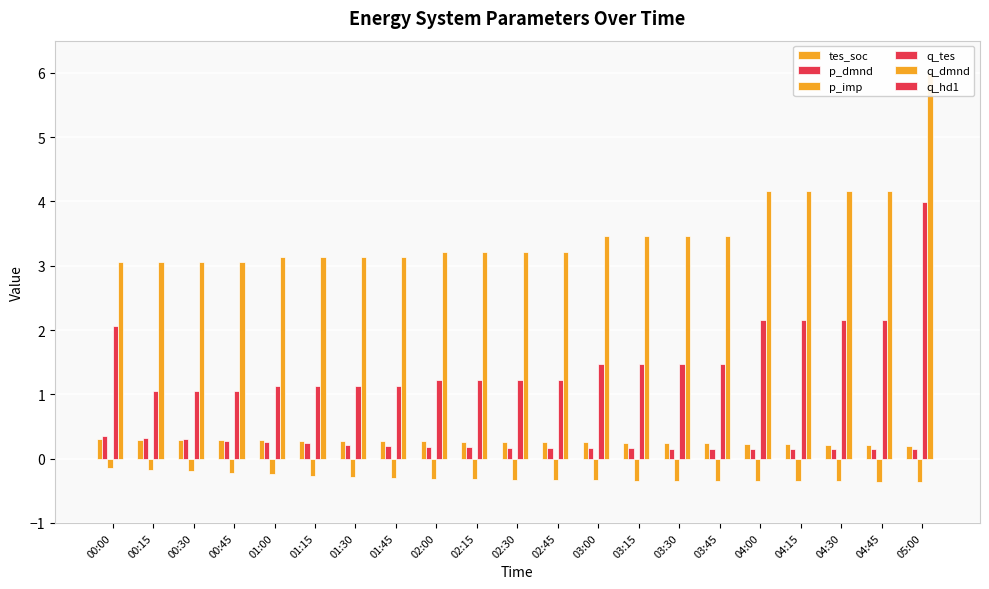

Reading left to right, transcribe all the data shown in this chart.

tes_soc: 00:00=0.3	00:15=0.3	00:30=0.3	00:45=0.3	01:00=0.3	01:15=0.3	01:30=0.3	01:45=0.3	02:00=0.3	02:15=0.3	02:30=0.3	02:45=0.3	03:00=0.3	03:15=0.2	03:30=0.2	03:45=0.2	04:00=0.2	04:15=0.2	04:30=0.2	04:45=0.2	05:00=0.2
p_dmnd: 00:00=0.4	00:15=0.3	00:30=0.3	00:45=0.3	01:00=0.3	01:15=0.2	01:30=0.2	01:45=0.2	02:00=0.2	02:15=0.2	02:30=0.2	02:45=0.2	03:00=0.2	03:15=0.2	03:30=0.2	03:45=0.2	04:00=0.1	04:15=0.1	04:30=0.1	04:45=0.1	05:00=0.1
p_imp: 00:00=-0.1	00:15=-0.2	00:30=-0.2	00:45=-0.2	01:00=-0.2	01:15=-0.3	01:30=-0.3	01:45=-0.3	02:00=-0.3	02:15=-0.3	02:30=-0.3	02:45=-0.3	03:00=-0.3	03:15=-0.3	03:30=-0.3	03:45=-0.3	04:00=-0.4	04:15=-0.4	04:30=-0.4	04:45=-0.4	05:00=-0.4
q_tes: 00:00=2.1	00:15=1.1	00:30=1.1	00:45=1.1	01:00=1.1	01:15=1.1	01:30=1.1	01:45=1.1	02:00=1.2	02:15=1.2	02:30=1.2	02:45=1.2	03:00=1.5	03:15=1.5	03:30=1.5	03:45=1.5	04:00=2.2	04:15=2.2	04:30=2.2	04:45=2.2	05:00=4.0
q_dmnd: 00:00=3.1	00:15=3.1	00:30=3.1	00:45=3.1	01:00=3.1	01:15=3.1	01:30=3.1	01:45=3.1	02:00=3.2	02:15=3.2	02:30=3.2	02:45=3.2	03:00=3.5	03:15=3.5	03:30=3.5	03:45=3.5	04:00=4.2	04:15=4.2	04:30=4.2	04:45=4.2	05:00=6.0
q_hd1: 00:00=0.0	00:15=0.0	00:30=0.0	00:45=0.0	01:00=0.0	01:15=0.0	01:30=0.0	01:45=0.0	02:00=0.0	02:15=0.0	02:30=0.0	02:45=0.0	03:00=0.0	03:15=0.0	03:30=0.0	03:45=0.0	04:00=0.0	04:15=0.0	04:30=0.0	04:45=0.0	05:00=0.0